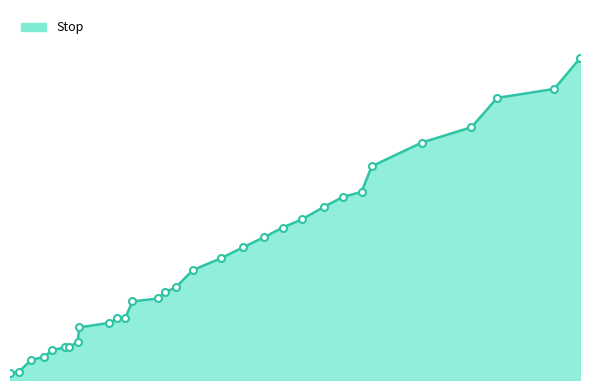

True or false: there are more than 1 points higher than both neighbors.

False